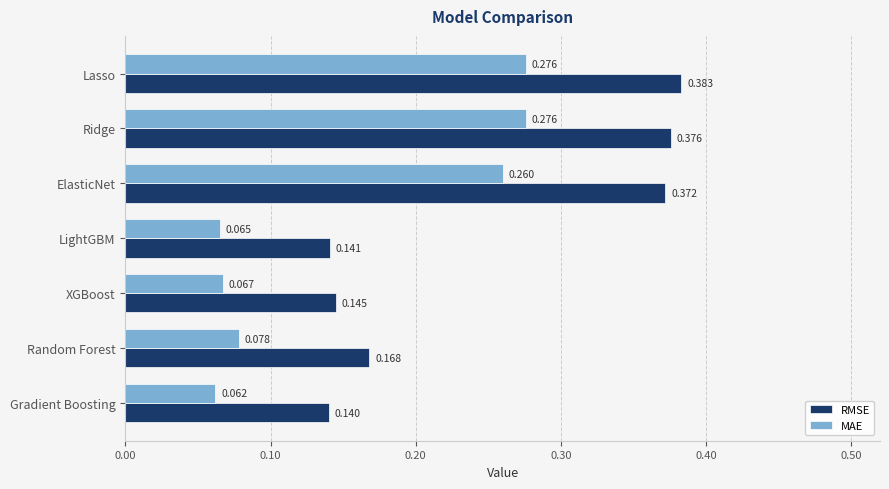

Is the value of RMSE at Gradient Boosting greater than the value of MAE at LightGBM?

Yes